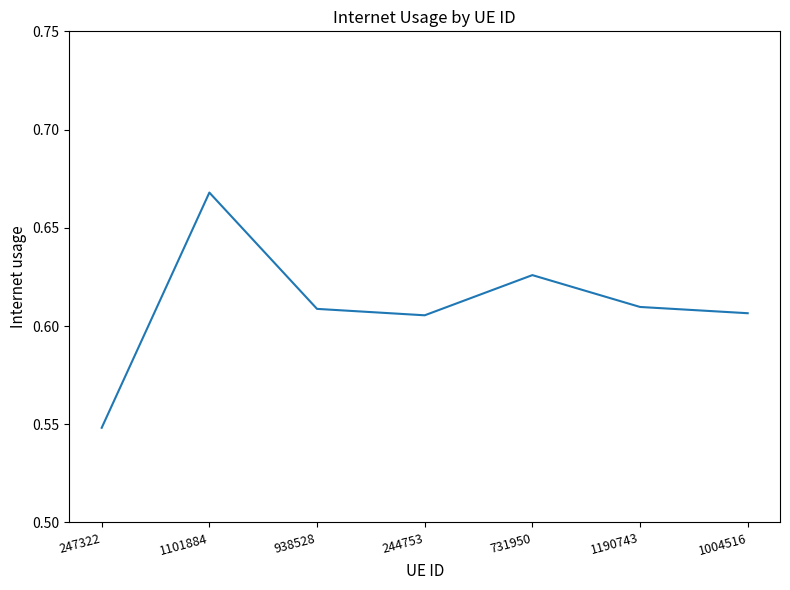

What is the difference between the maximum and minimum values?

0.1